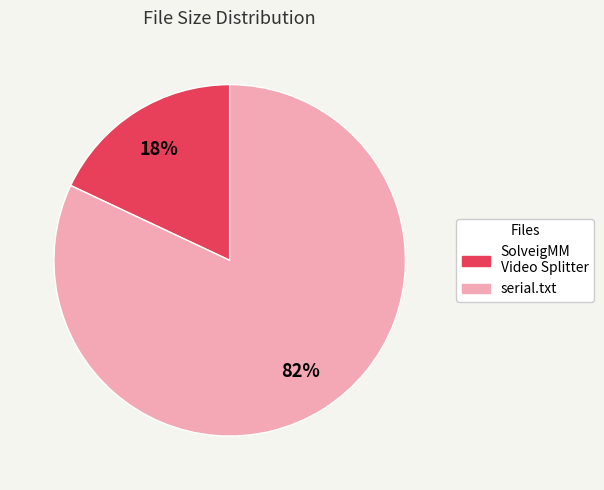

To the nearest percent, what is the average slice percentage?

50%